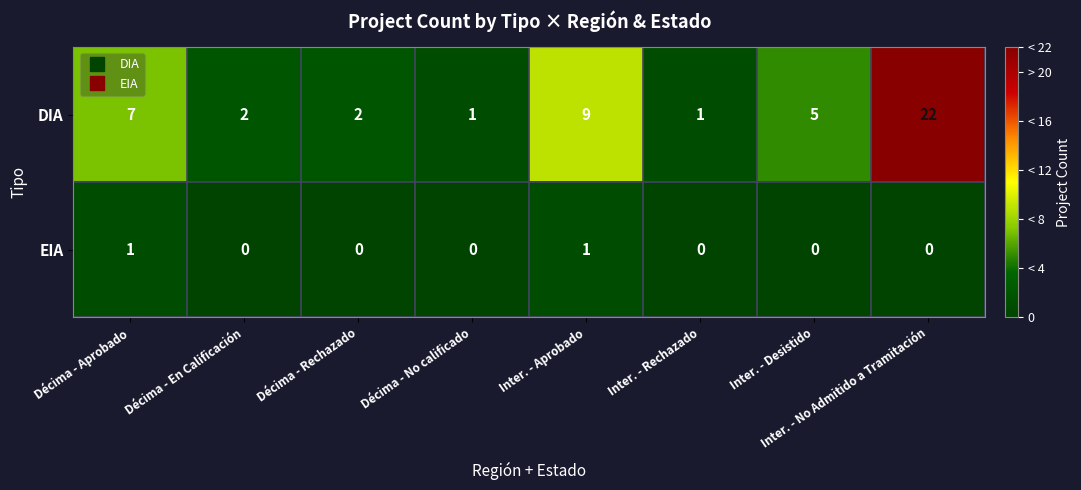

Is it true that DIA equals 2 at Inter. - Desistido?

False